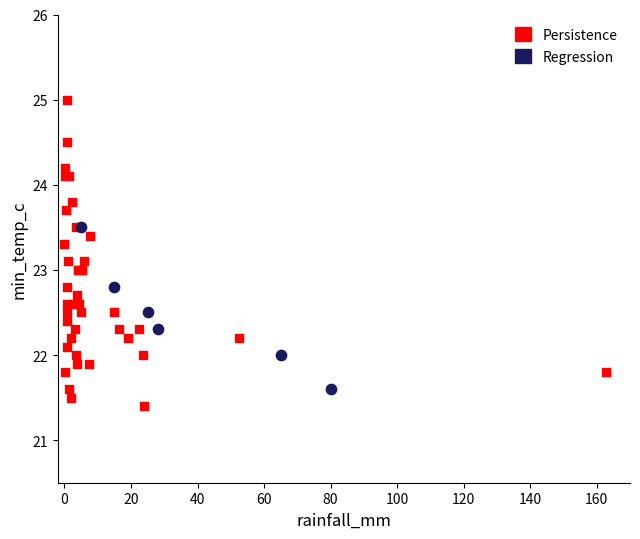

Which series reaches the maximum Y coordinate?

Persistence